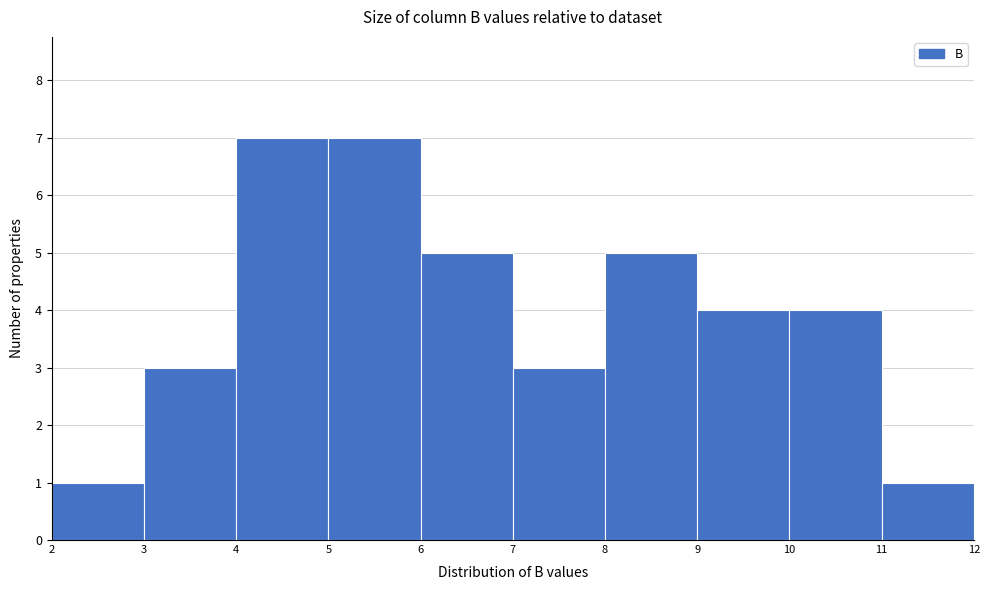

Reading left to right, transcribe this chart: for each bar, give the range it covers on the x-axis and its height. The values are not printed on the chart, so give them approximately, as read against the axis.

2 to 3: 1
3 to 4: 3
4 to 5: 7
5 to 6: 7
6 to 7: 5
7 to 8: 3
8 to 9: 5
9 to 10: 4
10 to 11: 4
11 to 12: 1